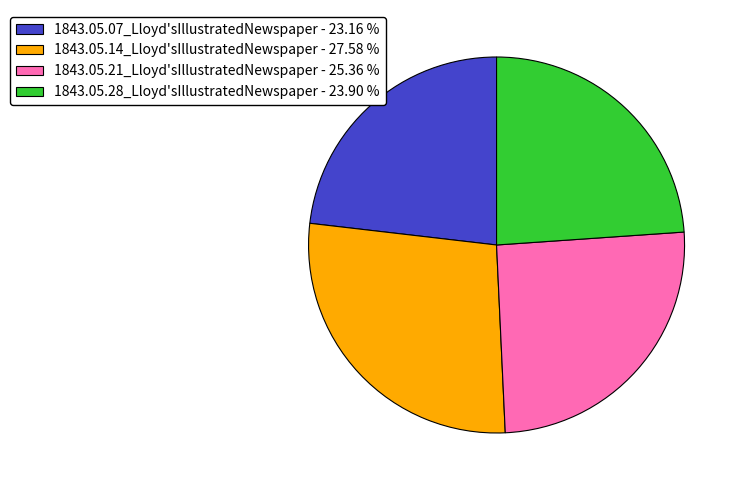

Which category has the biggest portion of the pie?

1843.05.14_Lloyd'sIllustratedNewspaper